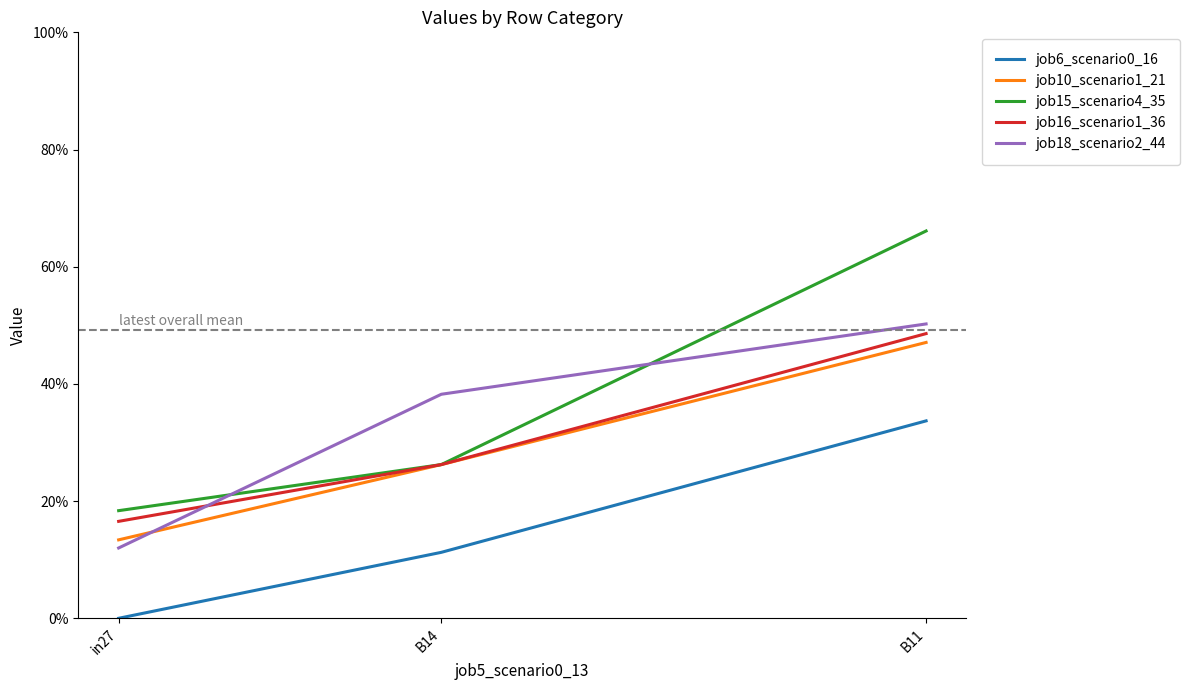

Reading right to left, list all the values displayed in this chart.

job6_scenario0_16: 0.3	0.1	0.0
job10_scenario1_21: 0.5	0.3	0.1
job15_scenario4_35: 0.7	0.3	0.2
job16_scenario1_36: 0.5	0.3	0.2
job18_scenario2_44: 0.5	0.4	0.1